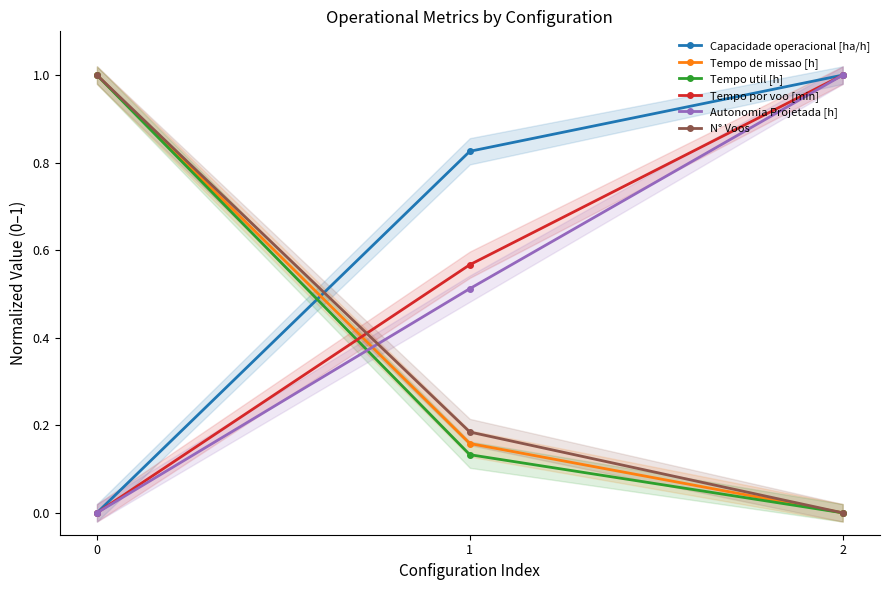

List the series in order of their peak value, highest first.

N° Voos, Tempo por voo [min], Tempo de missao [h], Tempo util [h], Capacidade operacional [ha/h], Autonomia Projetada [h]